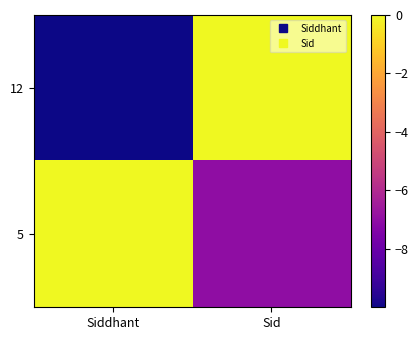

Reading right to left, transcribe all the data shown in this chart.

12: Sid=-0.0	Siddhant=-10.0
5: Sid=-7.0	Siddhant=-0.0